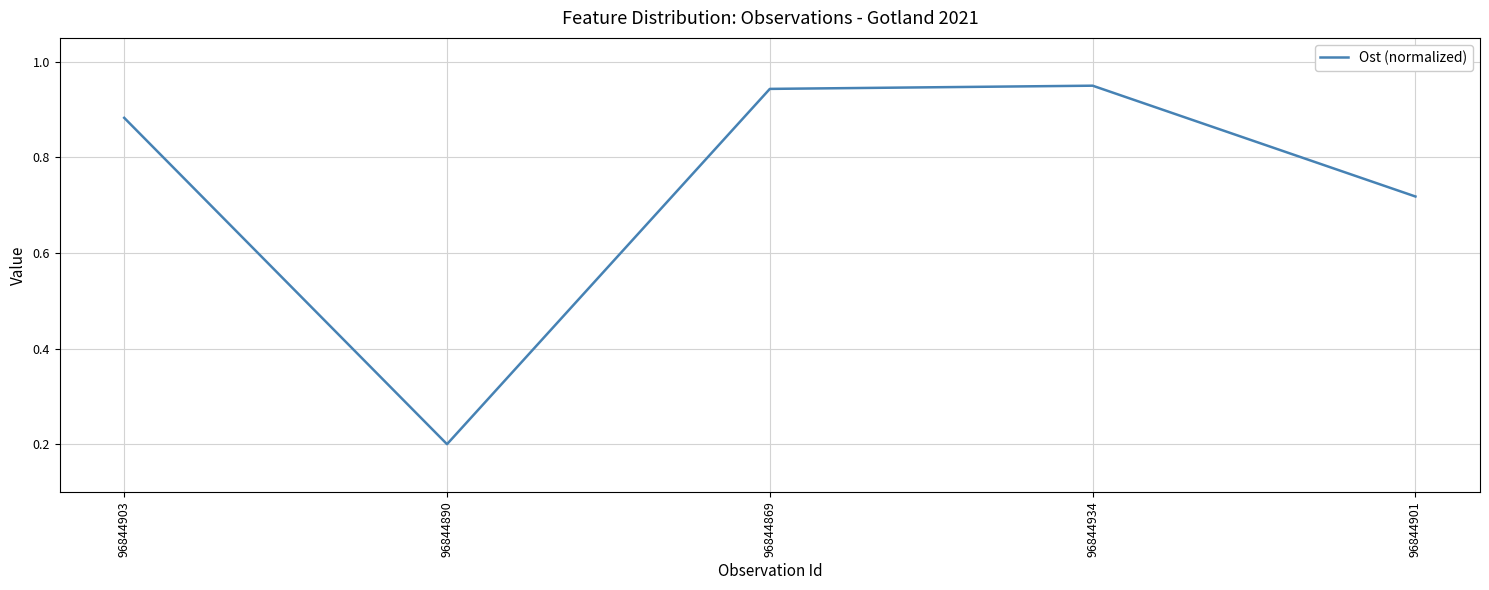

What position from the left is 96844890?

2